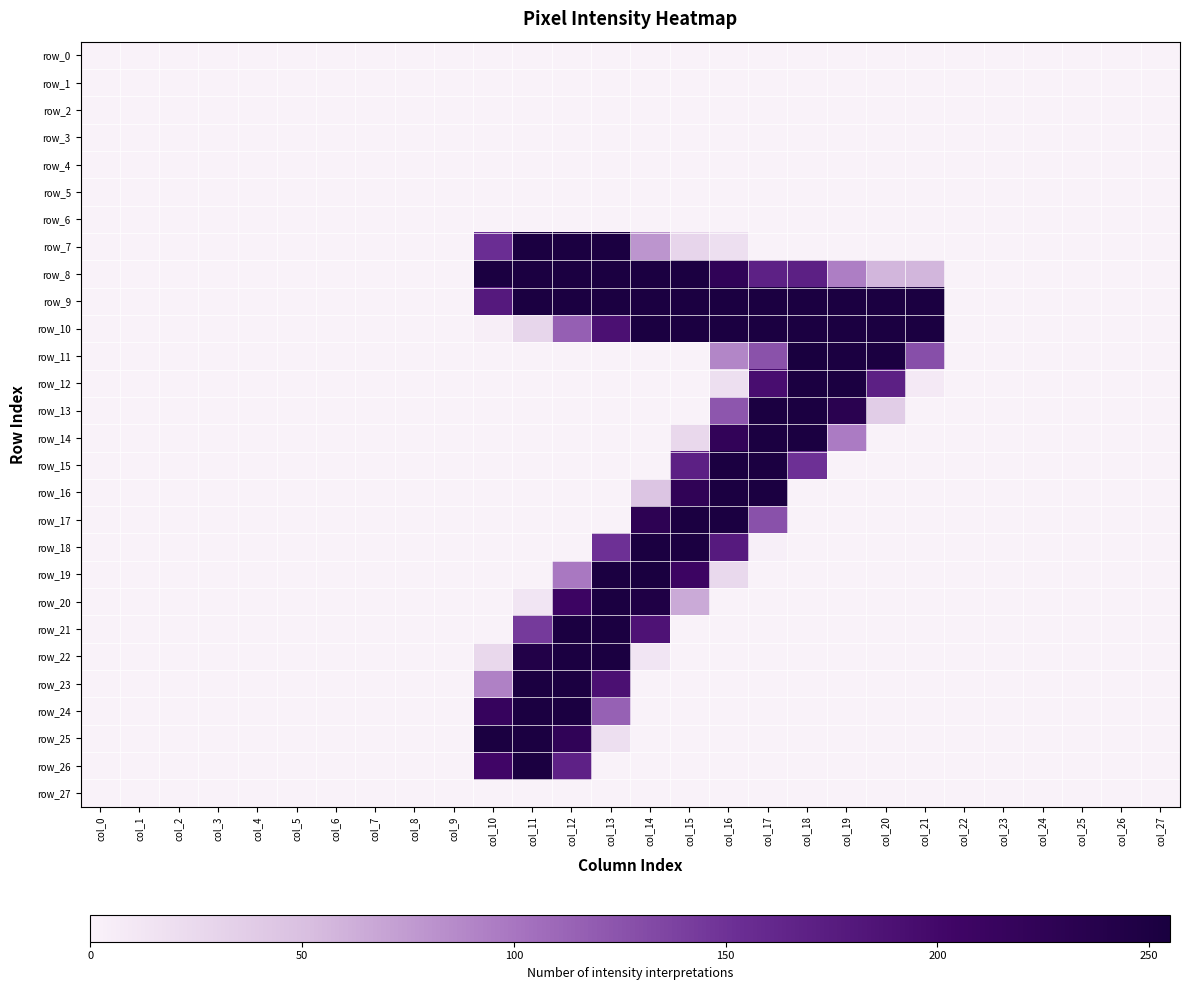

Between col_12 and col_20, which is larger?

col_12